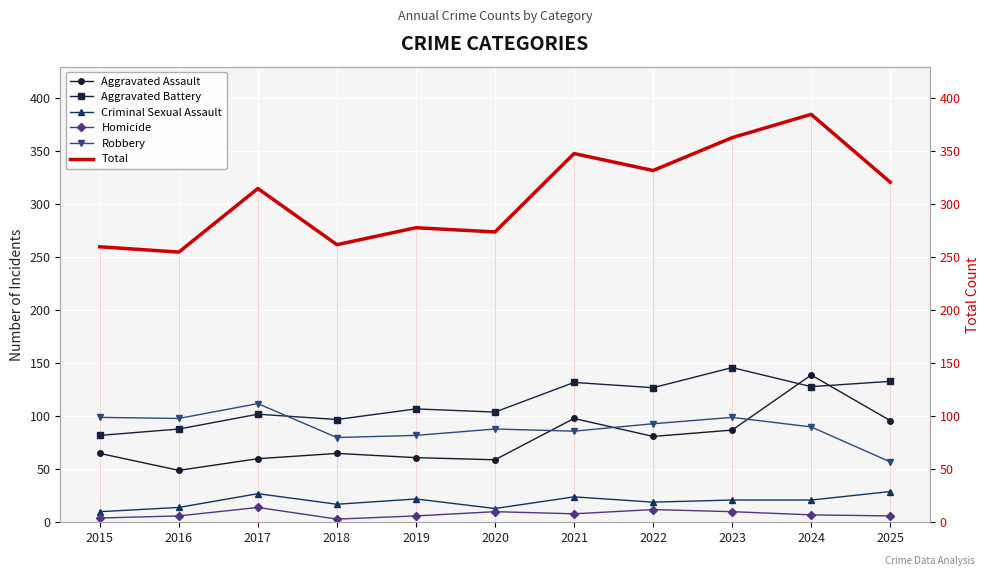

What is the sum of all Homicide values?

86